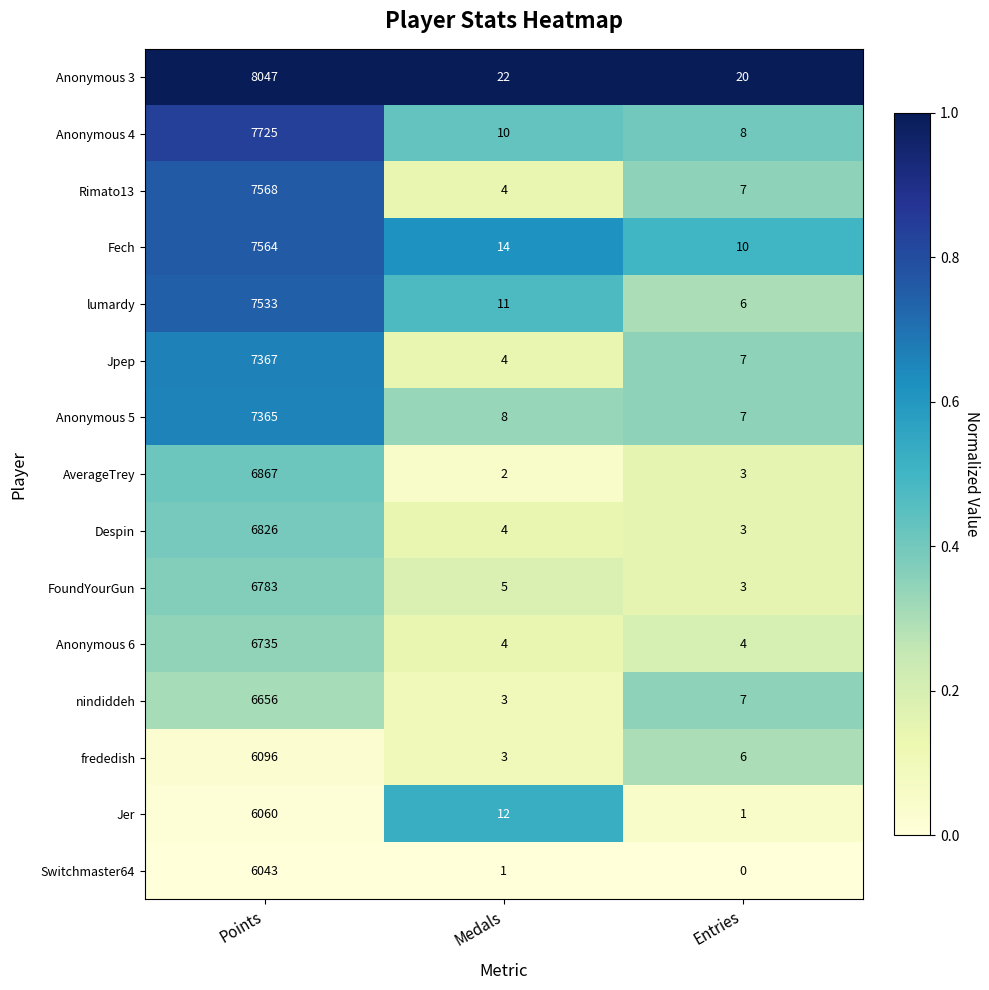

Which series changed the most between Medals and Entries?

Jer